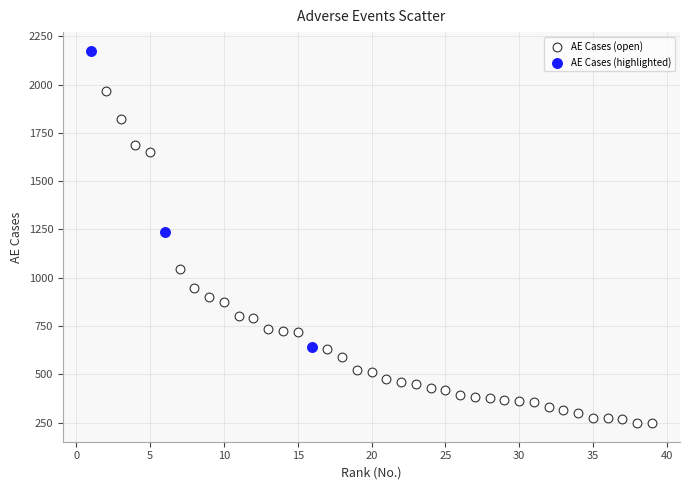

Which series has the largest Y range (max minus min)?

AE Cases (open)